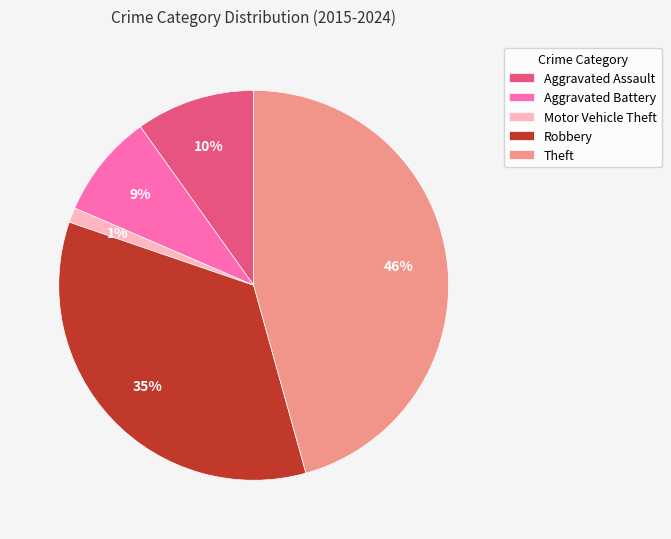

What percentage is the Aggravated Battery slice, to the nearest percent?

9%